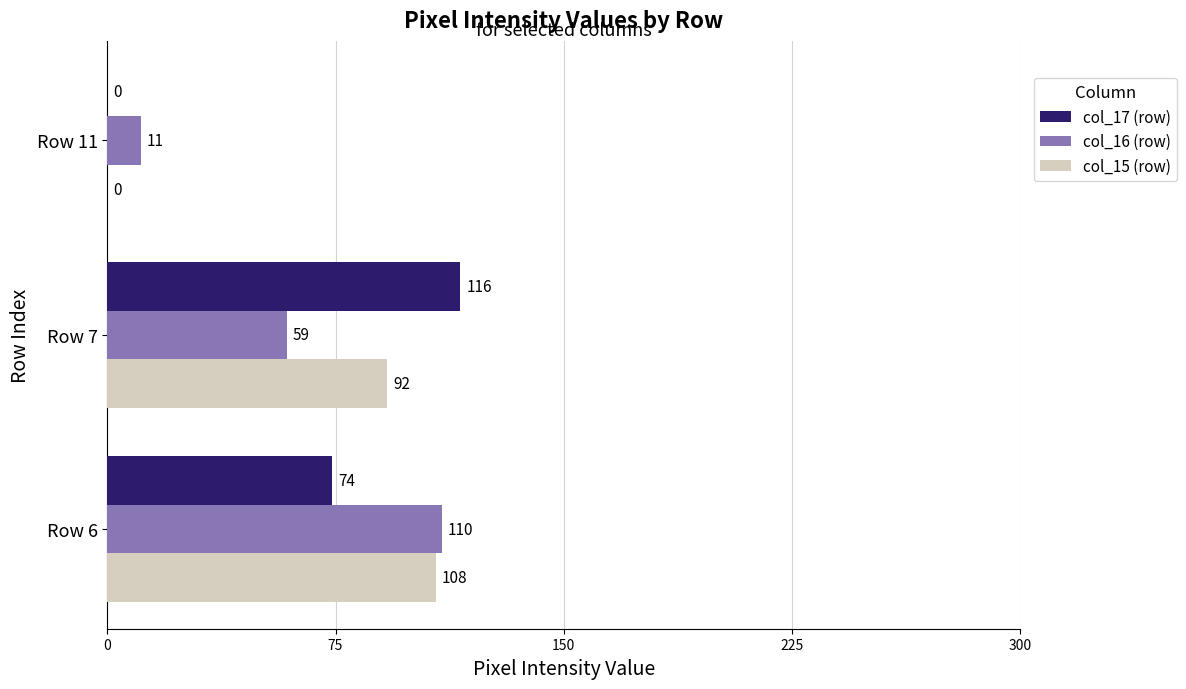

At which category does the chart reach its peak across all series?

Row 7